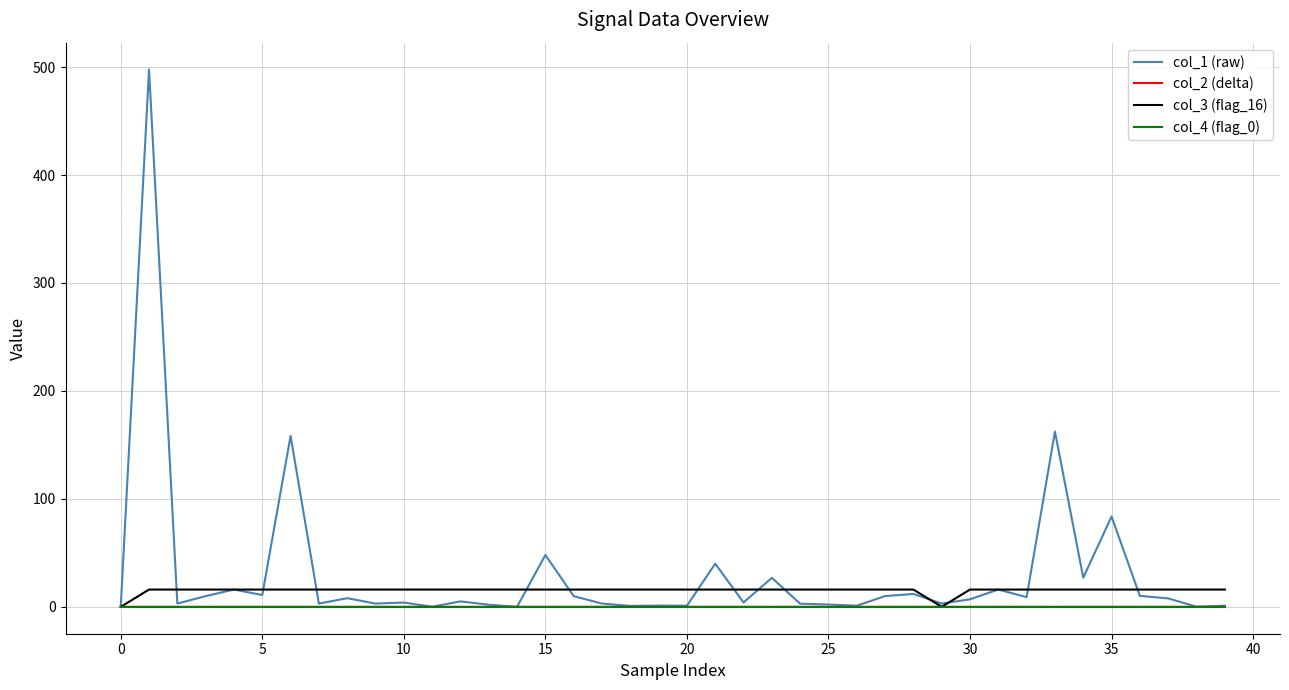

In col_2 (delta), how many points are higher than both neighbors (excluding endpoints)?

15